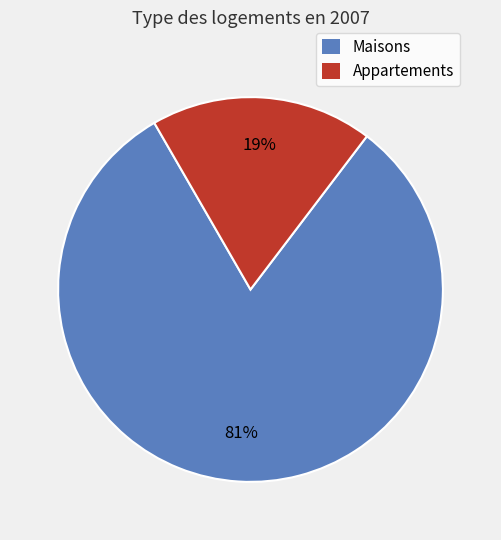

Between Appartements and Maisons, which is larger?

Maisons